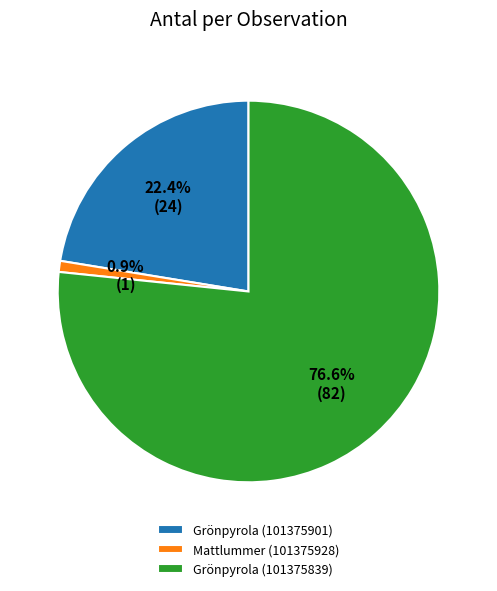

What portion of the pie excludes Mattlummer (101375928)?

99.1%